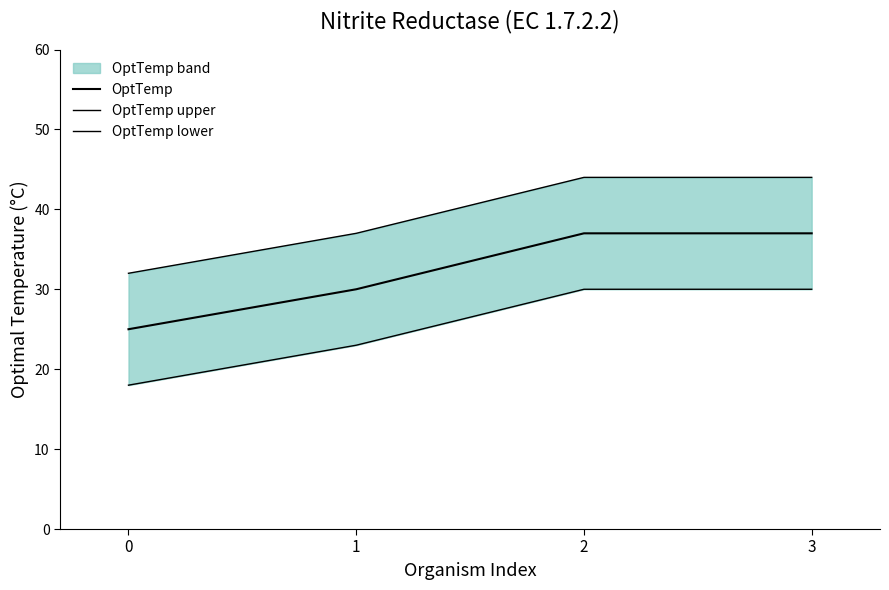

List the labels in order of OptTemp value, smallest first.

0, 1, 2, 3